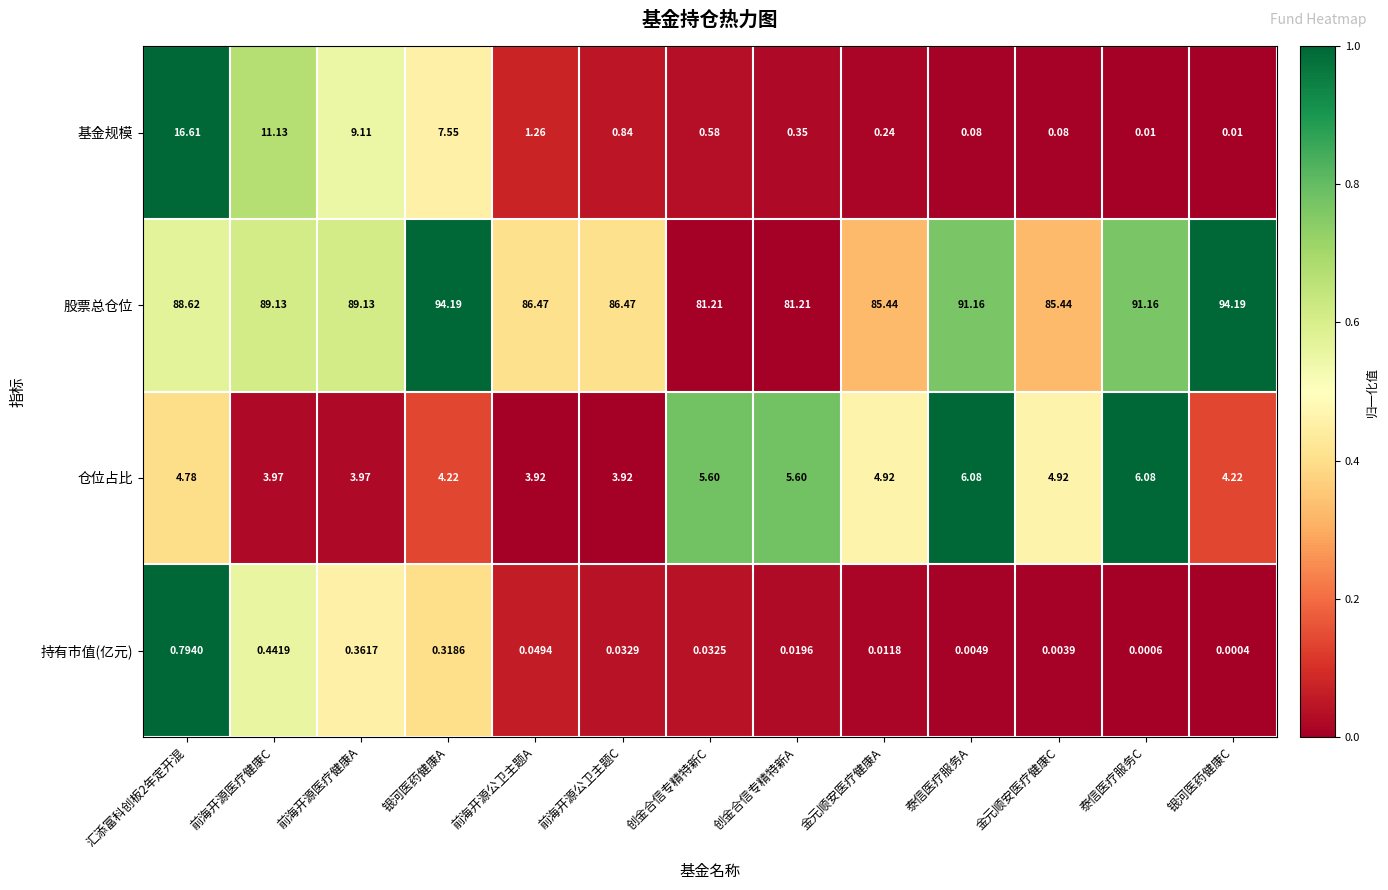

Between 泰信医疗服务A and 银河医药健康C, which series saw the biggest shift?

股票总仓位